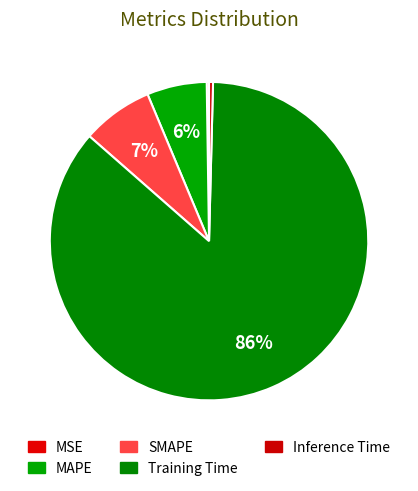

What is the smallest slice in the pie chart?

MSE